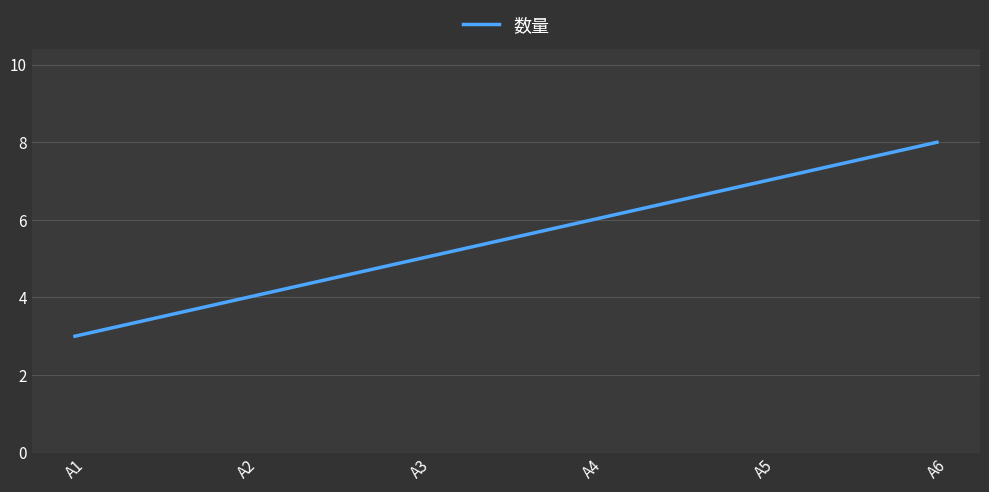

What is the average value?

6